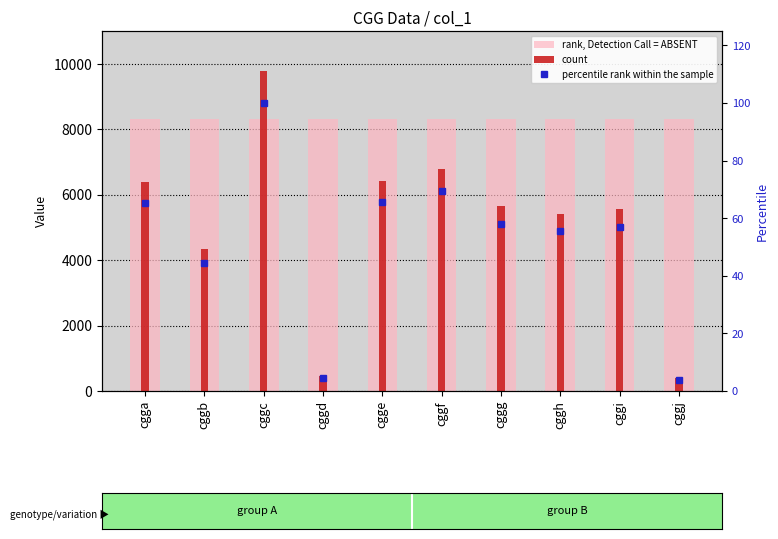

What is the difference between the count values at cgga and cggc?

3382.0